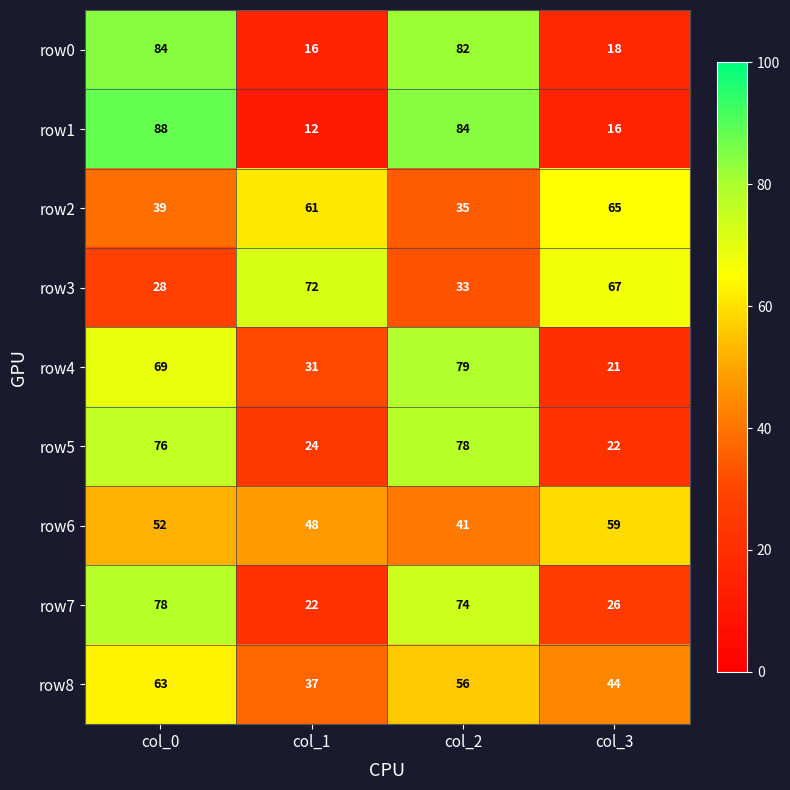

Which series changed the most between col_1 and col_3?

row6